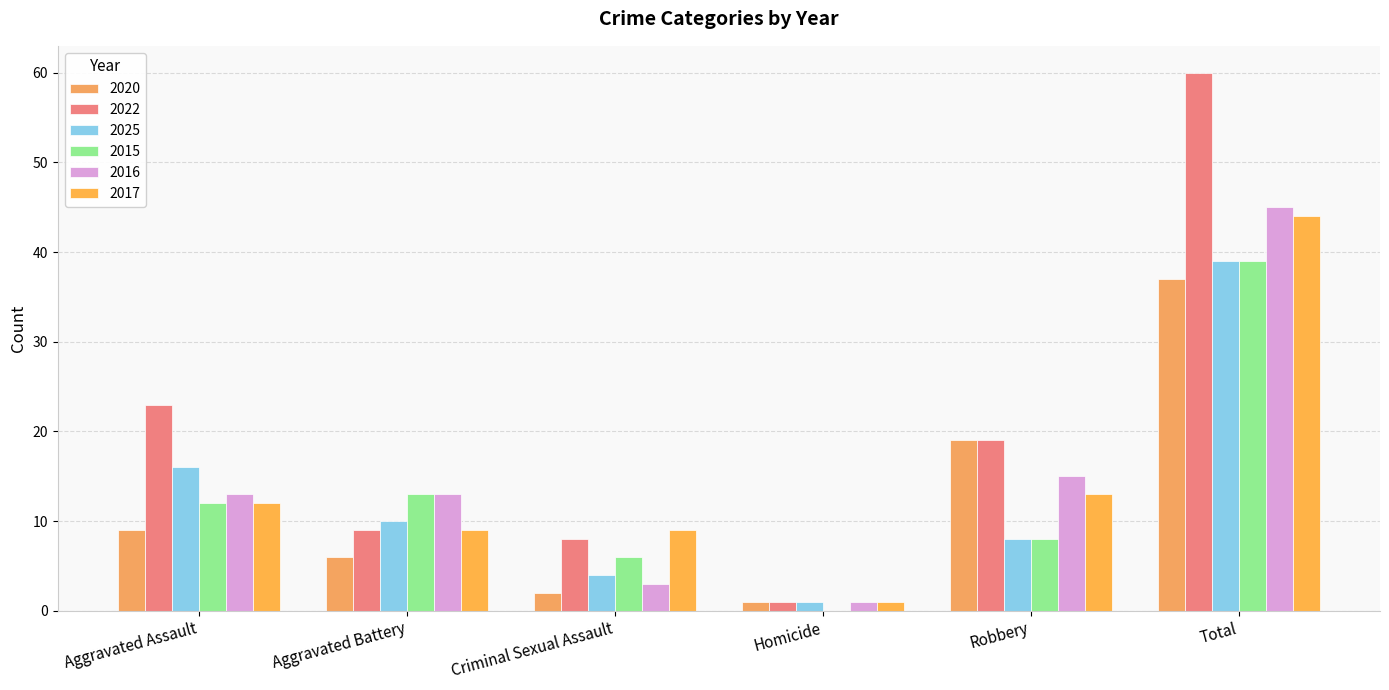

Which series changed the most between Aggravated Battery and Homicide?

2015